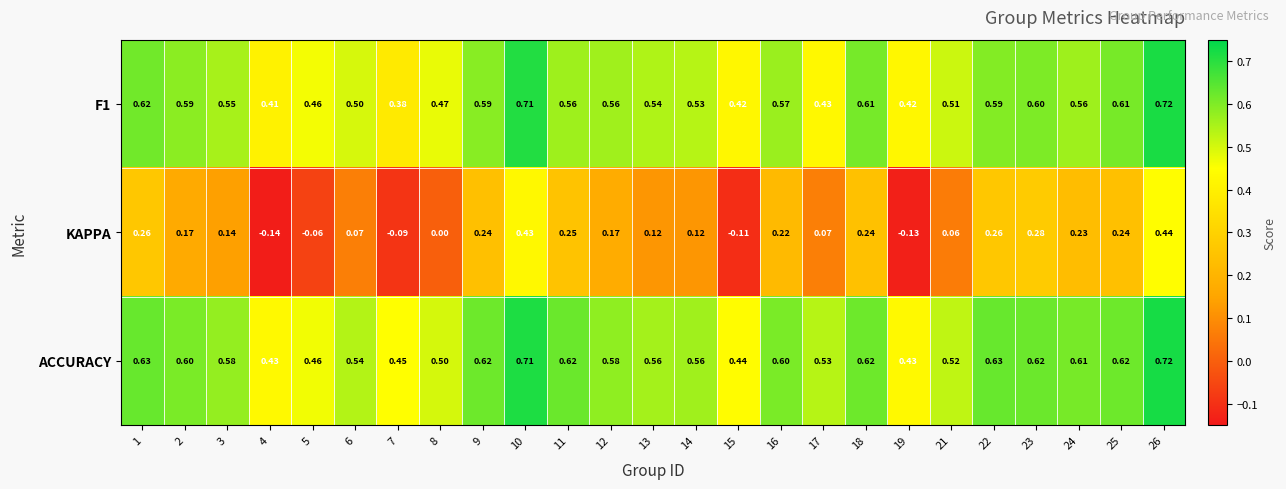

How many categories are shown in the chart?

25